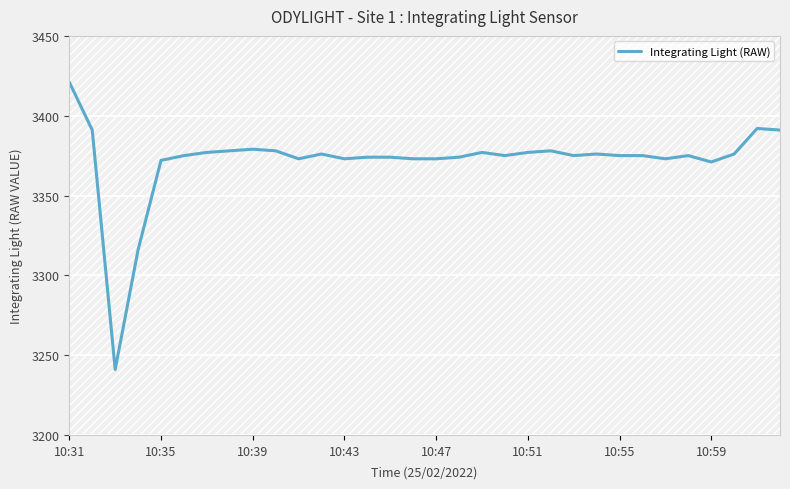

How many data points are less than 3375?

12